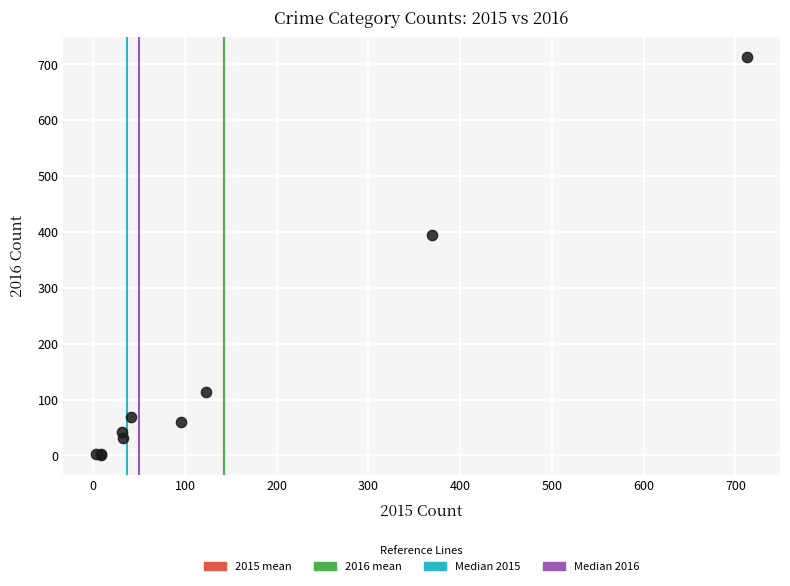

What Y value in the scatter plot is closest to 357?

394